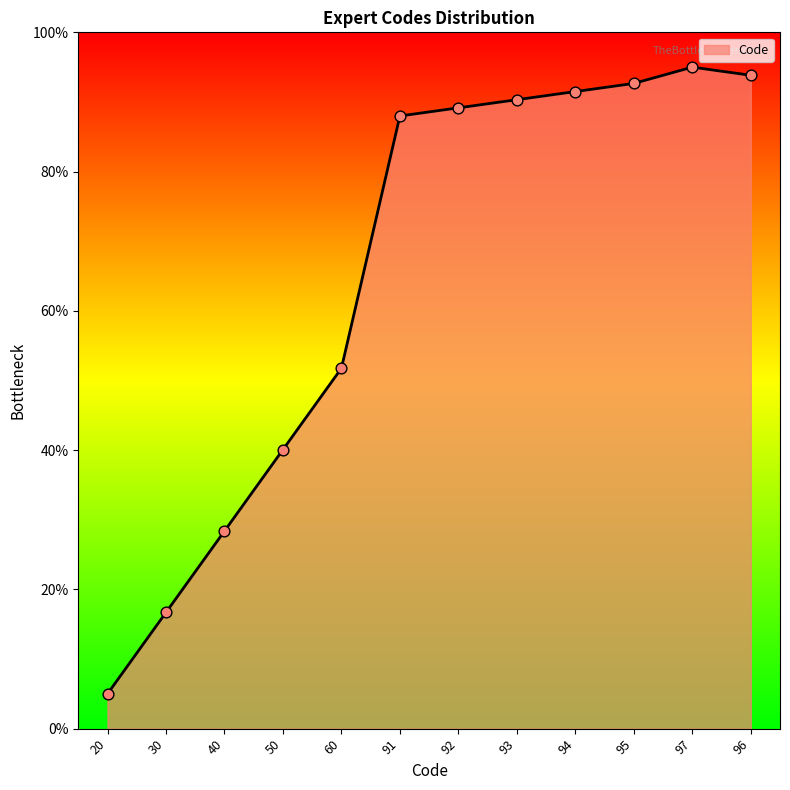

What is the change in value from 94 to 95?

+1.2